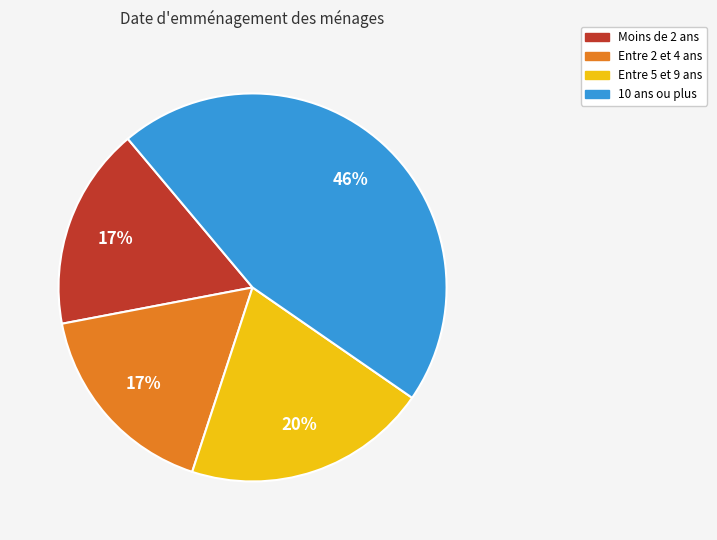

Is there a majority slice in this chart?

No